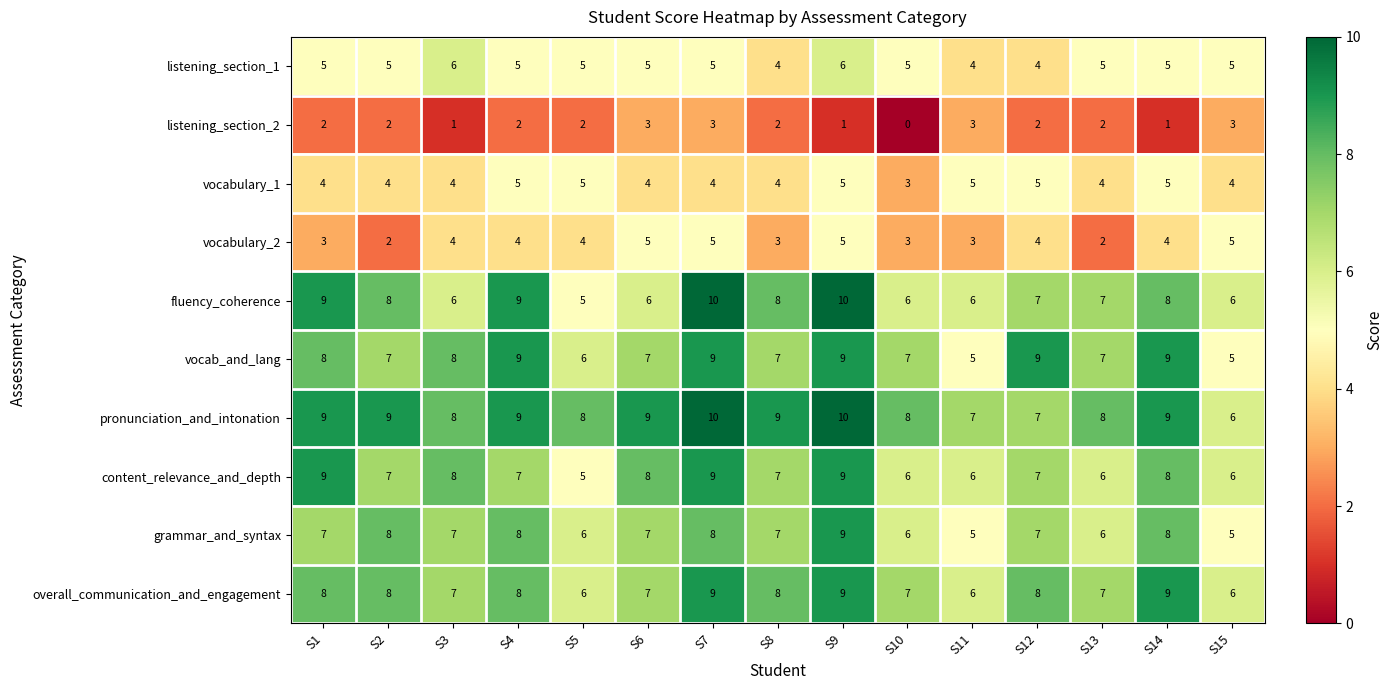

Which series has the widest spread of values?

fluency_coherence